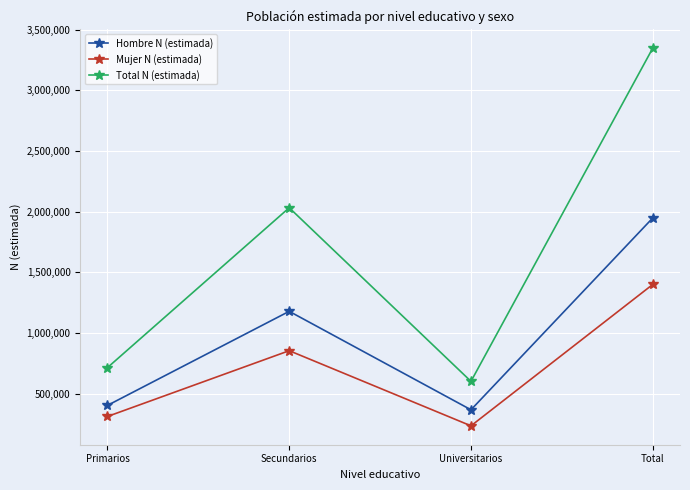

The Total N (estimada) series shows 601038 at Universitarios. True or false?

True